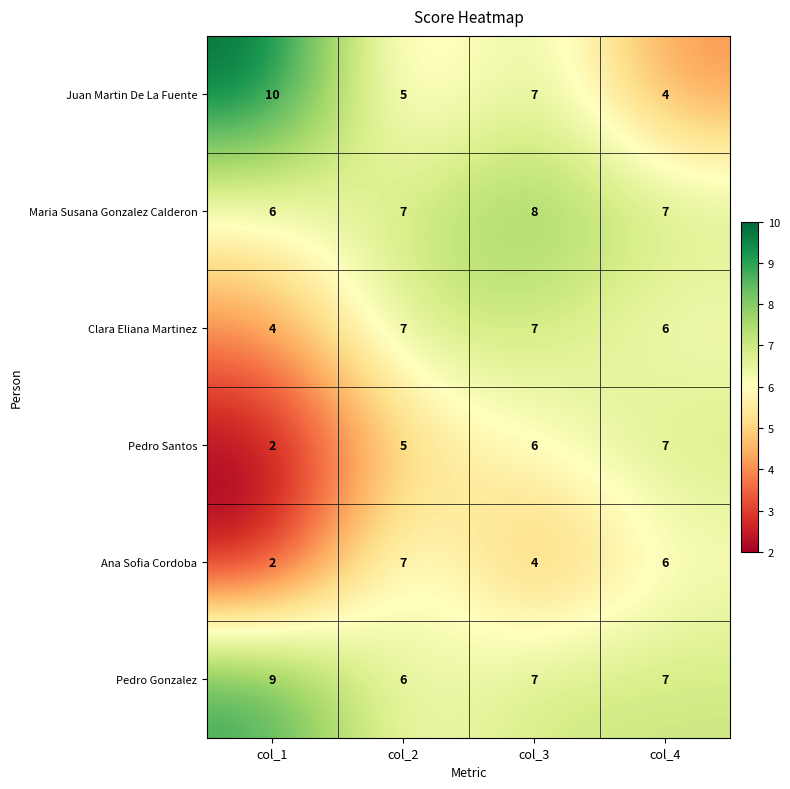

At which label does Ana Sofia Cordoba first exceed 6?

col_2